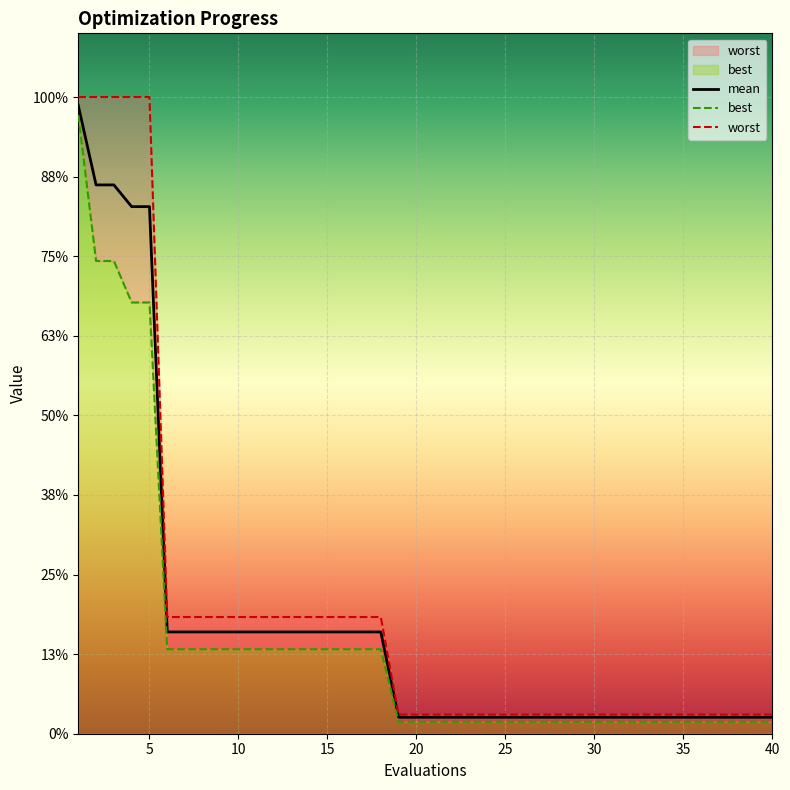

At which category is the sum across all series the highest?

1